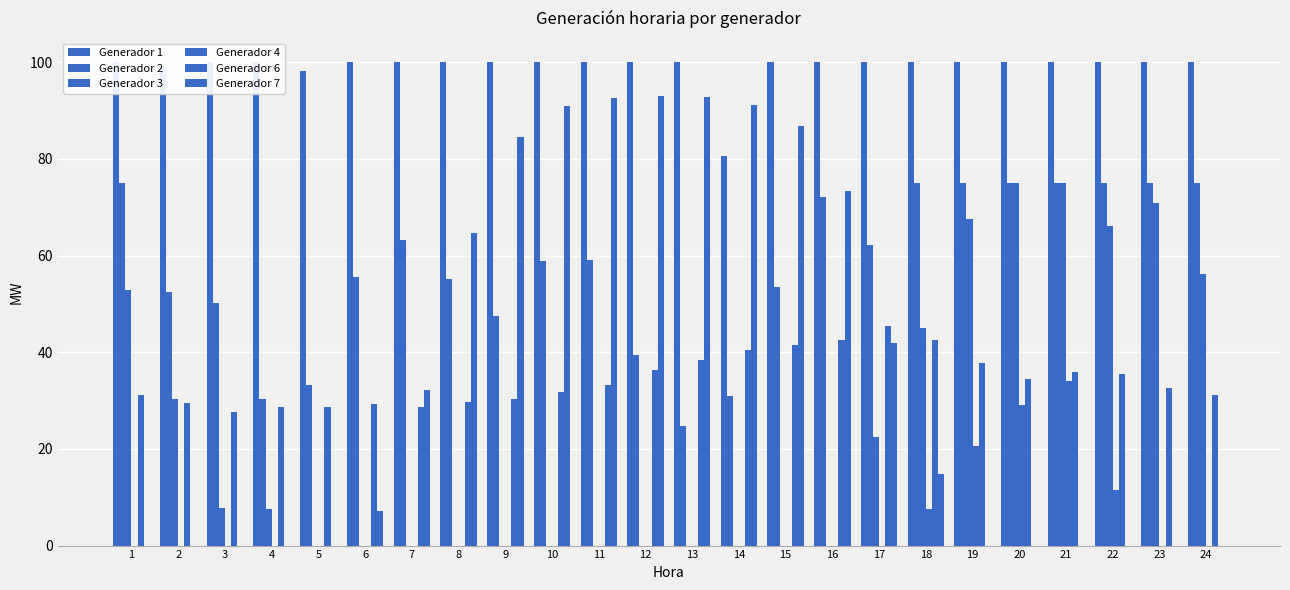

What are all the series names shown in the legend?

Generador 1, Generador 2, Generador 3, Generador 4, Generador 6, Generador 7